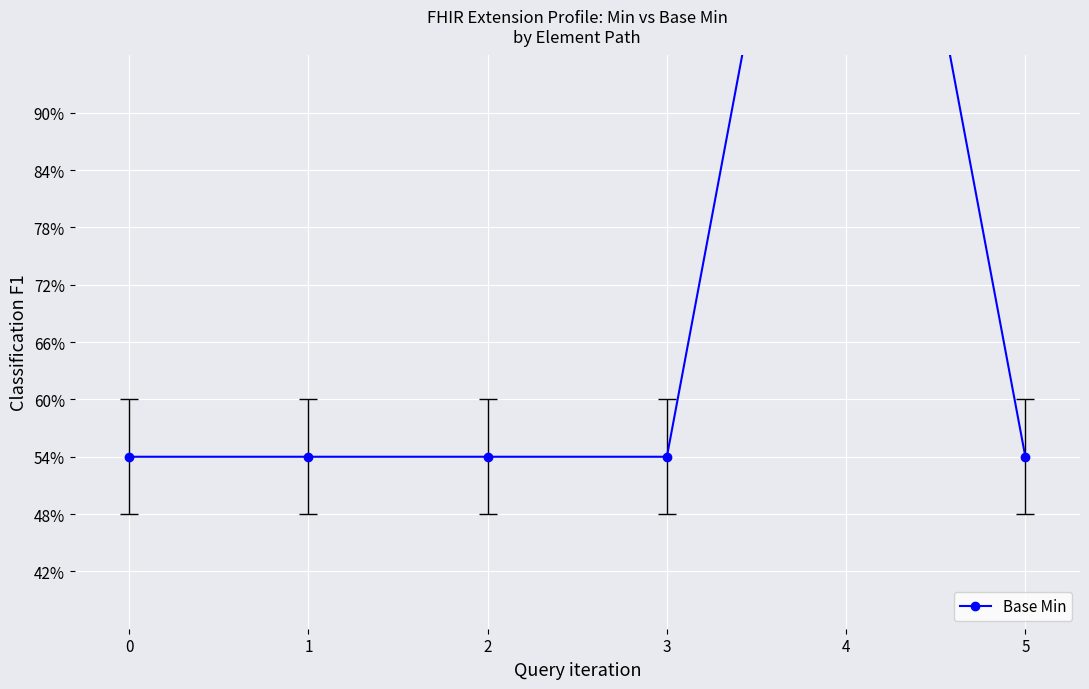

How many points are higher than both their immediate neighbors (excluding endpoints)?

1